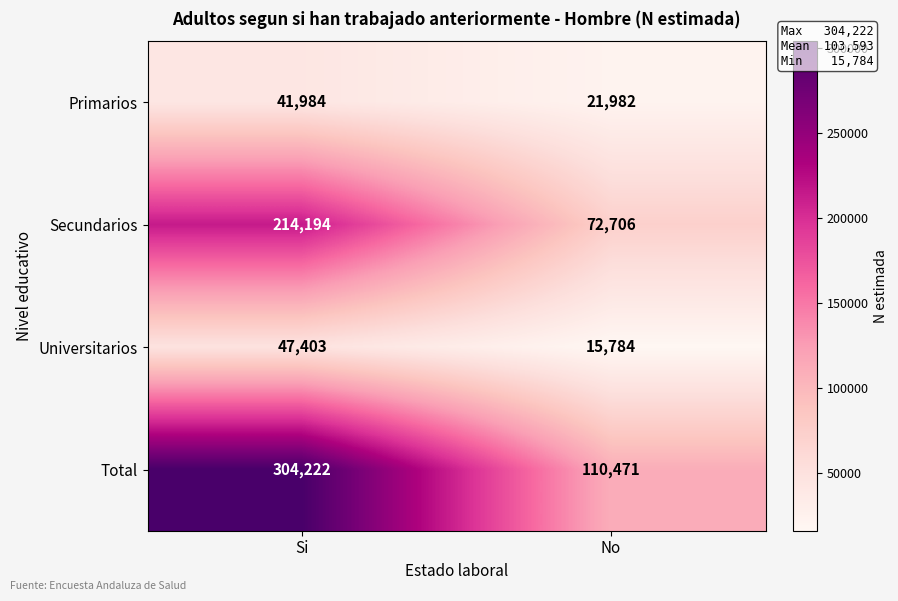

What is the approximate value of Universitarios at No?

15784